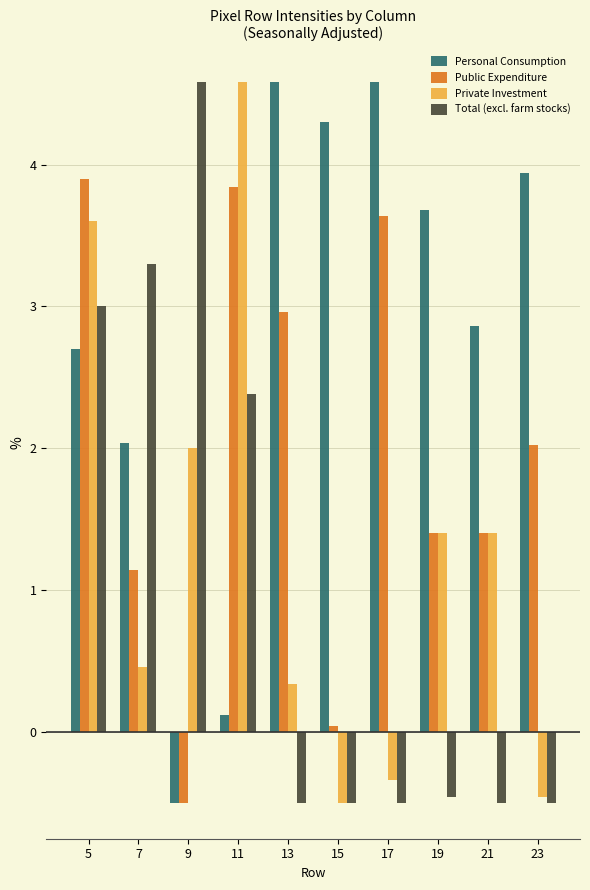

What is the average value of the Total (excl. farm stocks) series?

1.0